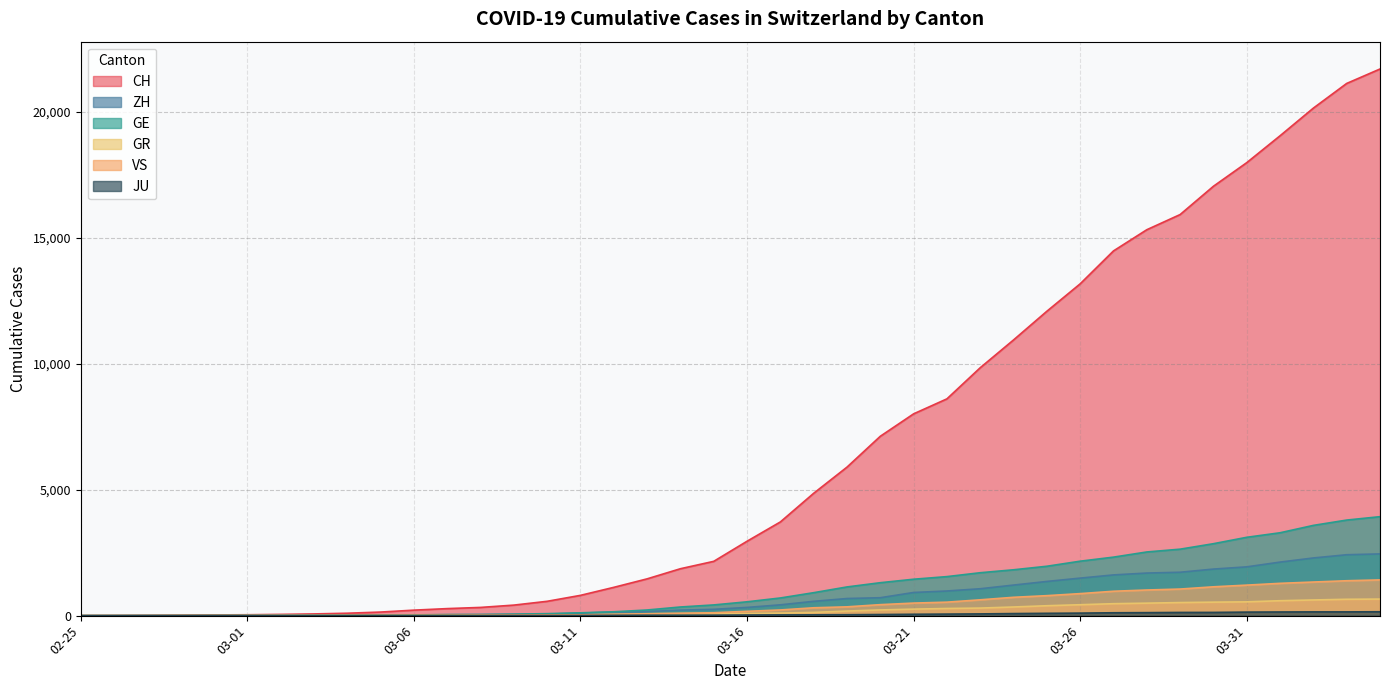

Which series has the largest range (max minus min)?

CH